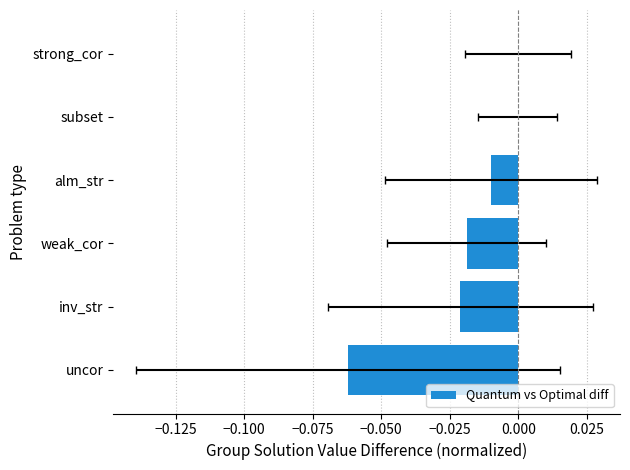

True or false: the data shows -0.0 at subset.

True